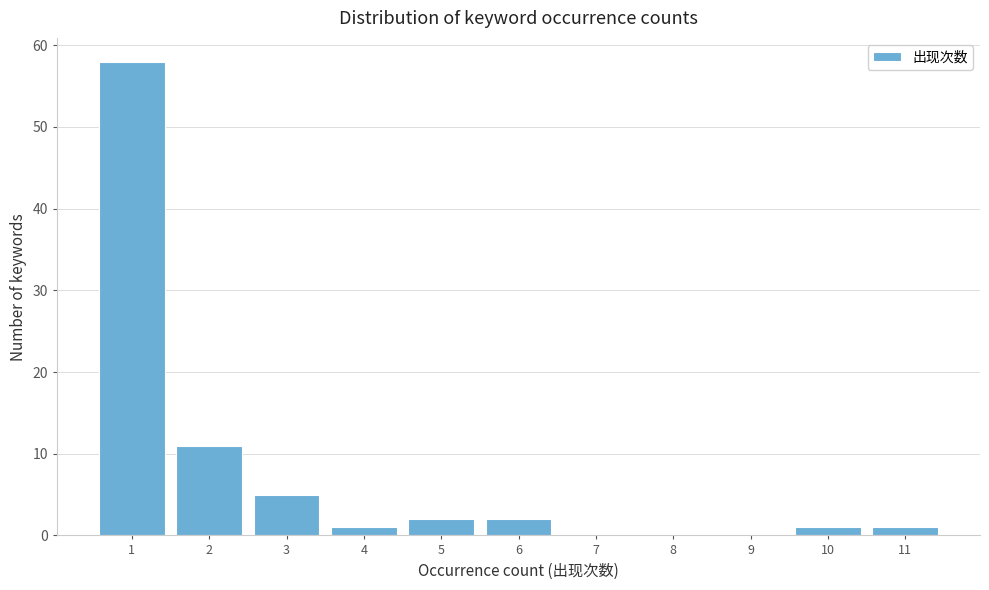

Which range on the x-axis has the tallest bar?

0.5 to 1.5